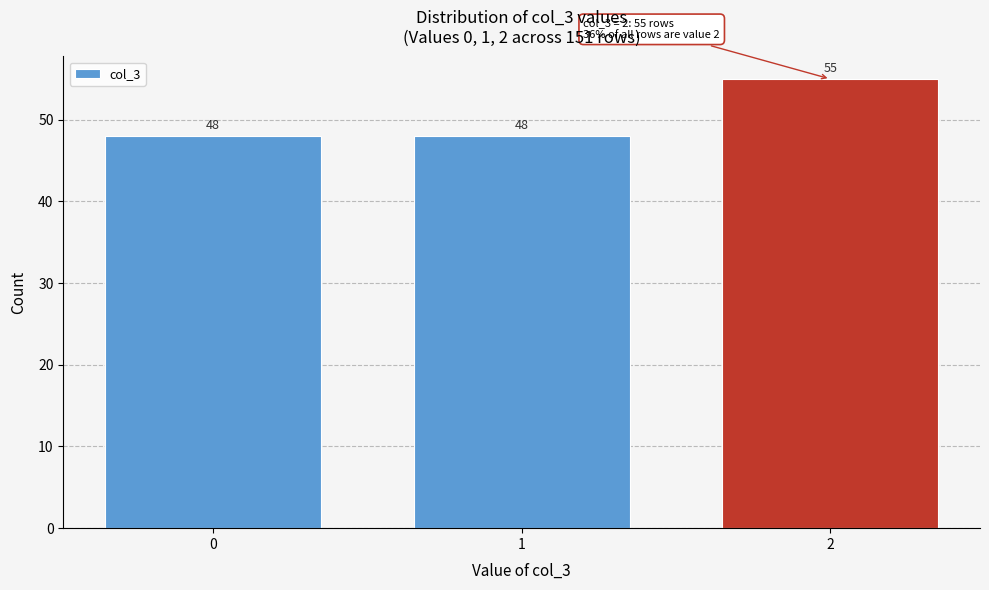

Reading right to left, transcribe all the data shown in this chart.

55	48	48